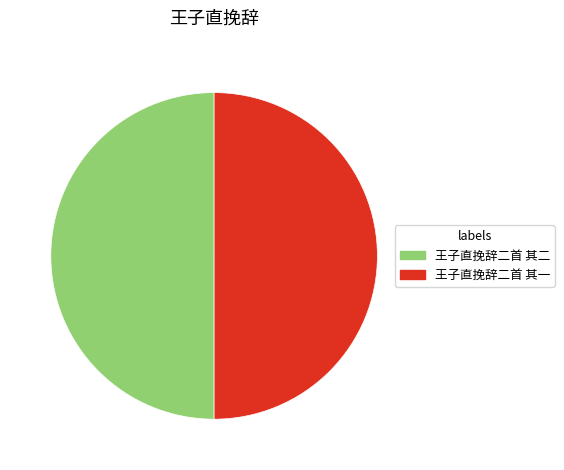

Combined, do 王子直挽辞二首 其二 and 王子直挽辞二首 其一 account for over 50%?

Yes